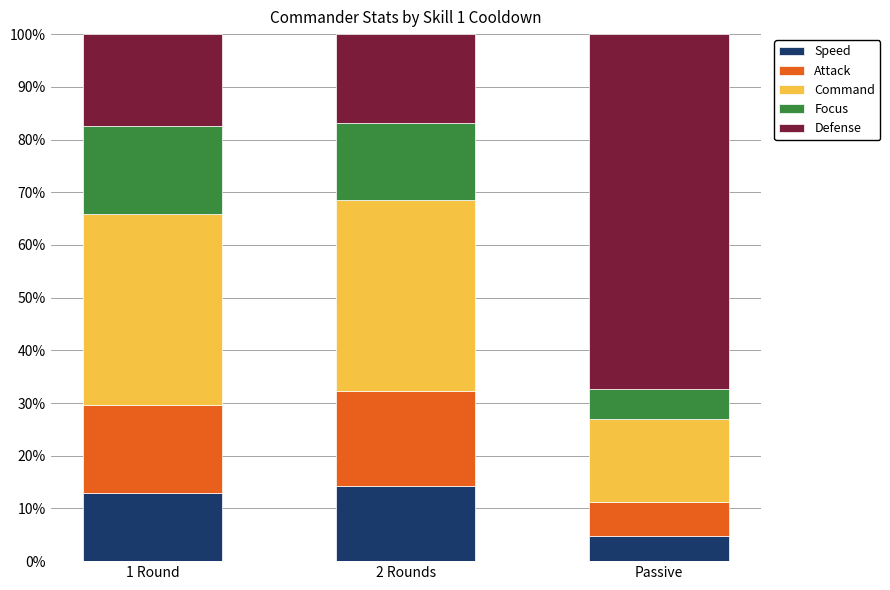

What is the total value across all series at 2 Rounds?

100.0